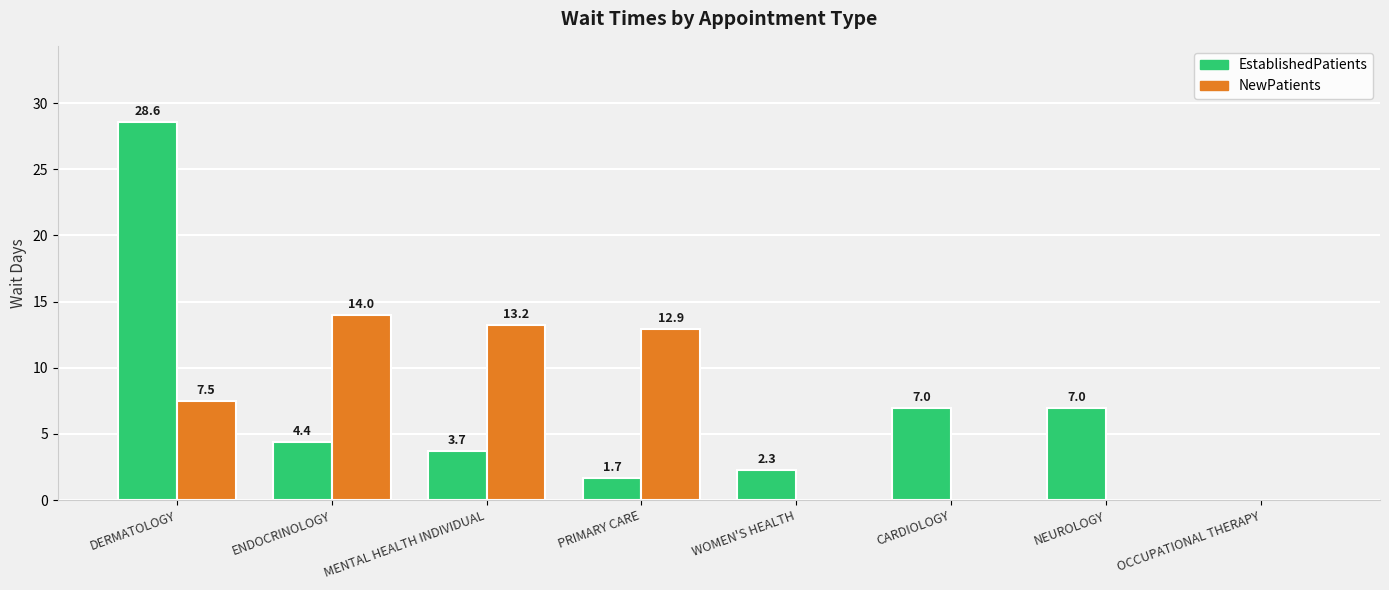

At which category is the sum across all series the highest?

DERMATOLOGY